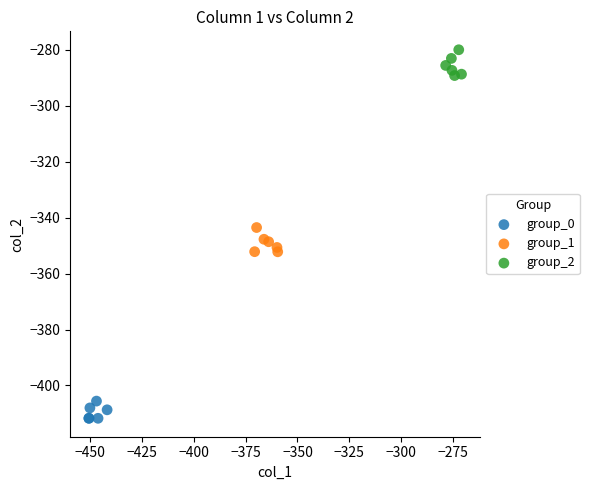

Which series contains the lowest Y value?

group_0